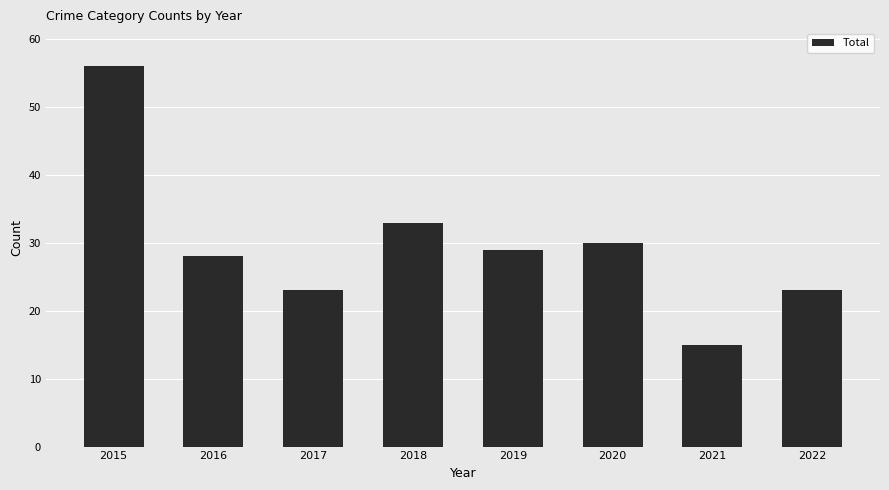

Reading right to left, extract all data points from this chart.

23	15	30	29	33	23	28	56